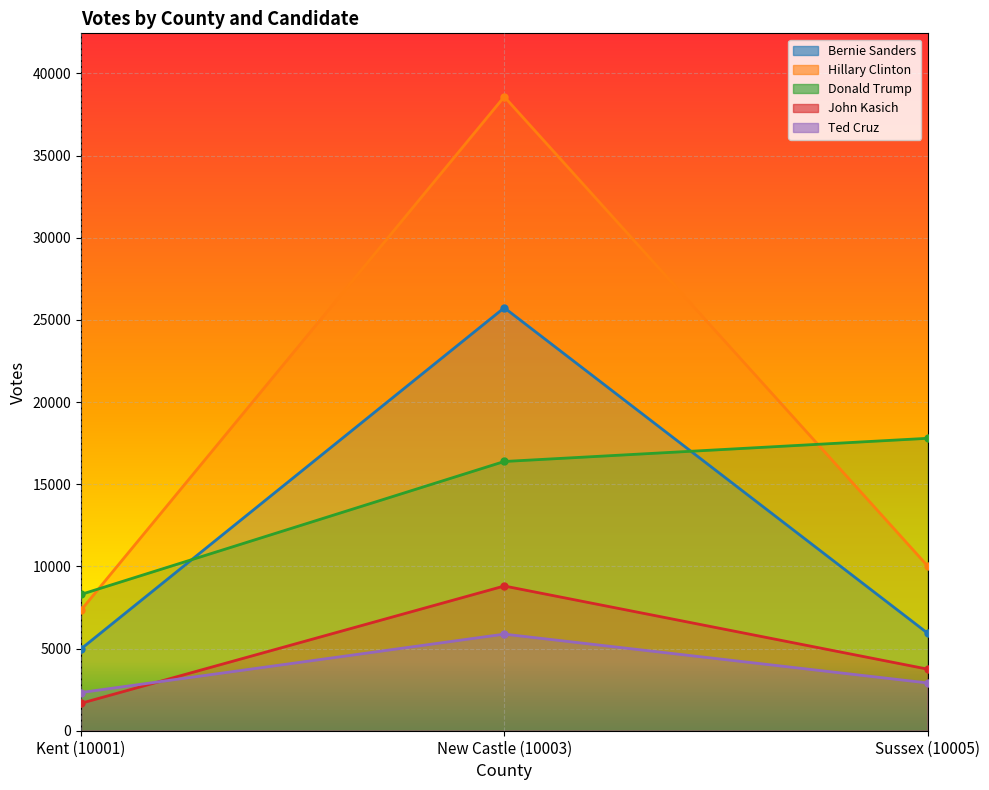

Is it true that Bernie Sanders equals 8050 at Kent (10001)?

False